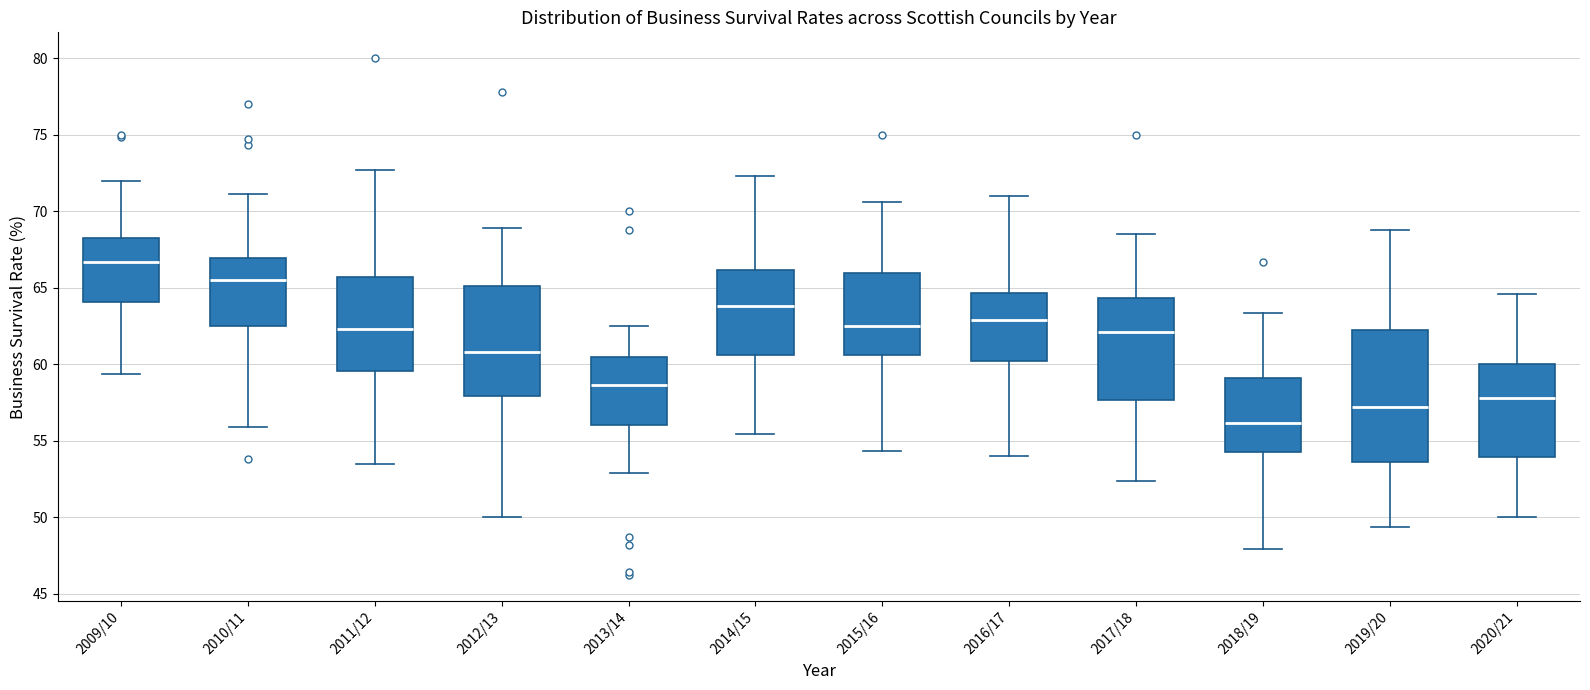

Reading left to right, transcribe this box plot: for each box, give where its median line is, the range the box spans, and where its two whiskers end, as read against the y-axis. The values are not printed on the chart, so give them approximately, as read against the axis.

2009/10: median 66.5, box 64.0 to 68.0, whiskers 59.5 to 72.0
2010/11: median 65.5, box 62.5 to 67.0, whiskers 56.0 to 71.0
2011/12: median 62.5, box 59.5 to 65.5, whiskers 53.5 to 72.5
2012/13: median 61.0, box 58.0 to 65.0, whiskers 50.0 to 69.0
2013/14: median 58.5, box 56.0 to 60.5, whiskers 53.0 to 62.5
2014/15: median 64.0, box 60.5 to 66.0, whiskers 55.5 to 72.5
2015/16: median 62.5, box 60.5 to 66.0, whiskers 54.5 to 70.5
2016/17: median 63.0, box 60.0 to 64.5, whiskers 54.0 to 71.0
2017/18: median 62.0, box 57.5 to 64.5, whiskers 52.5 to 68.5
2018/19: median 56.0, box 54.0 to 59.0, whiskers 48.0 to 63.5
2019/20: median 57.0, box 53.5 to 62.0, whiskers 49.5 to 69.0
2020/21: median 58.0, box 54.0 to 60.0, whiskers 50.0 to 64.5